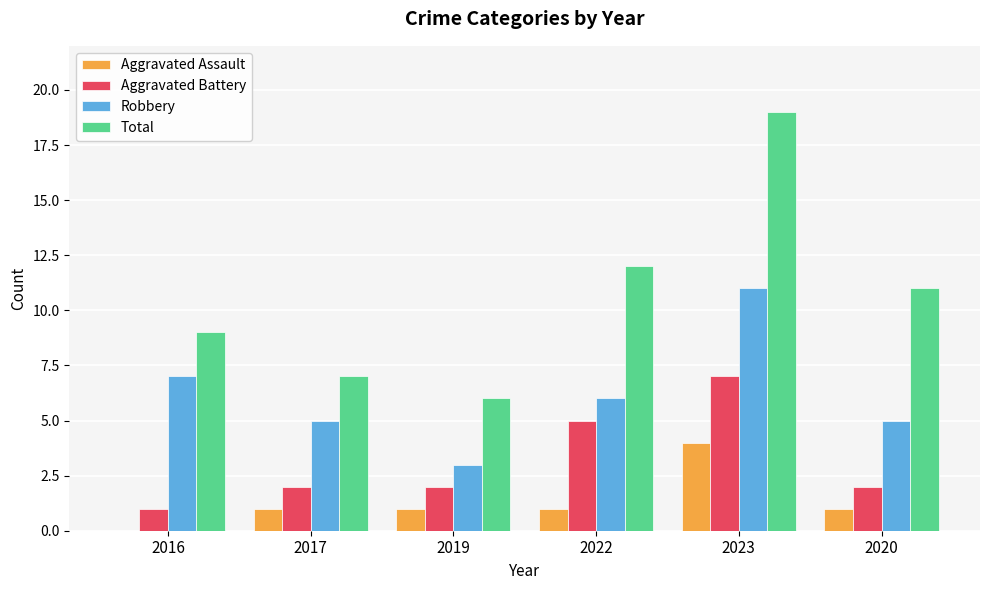

What is the sum of the Robbery values at 2023 and 2017?

16